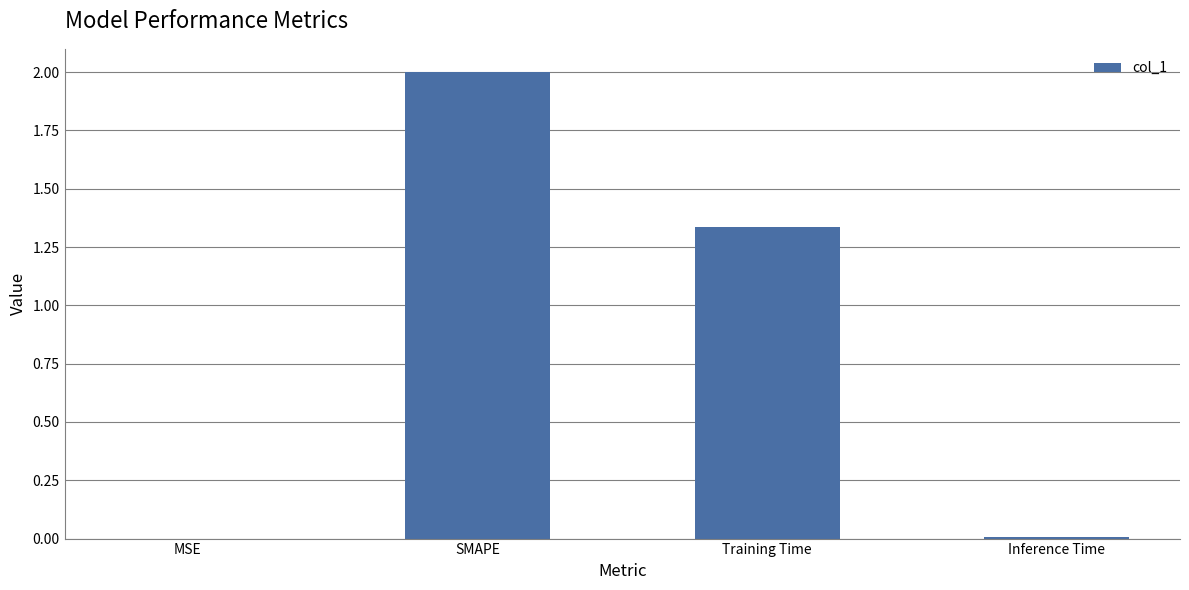

What is the sum of all values?

3.3